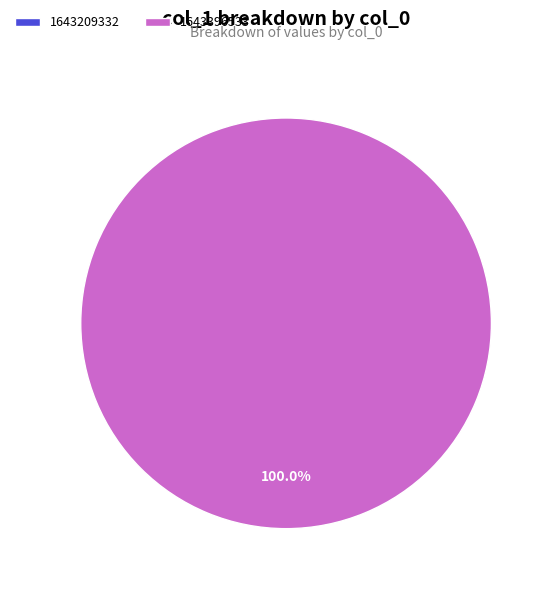

Rank the categories by value from lowest to highest.

1643209332, 1643396533